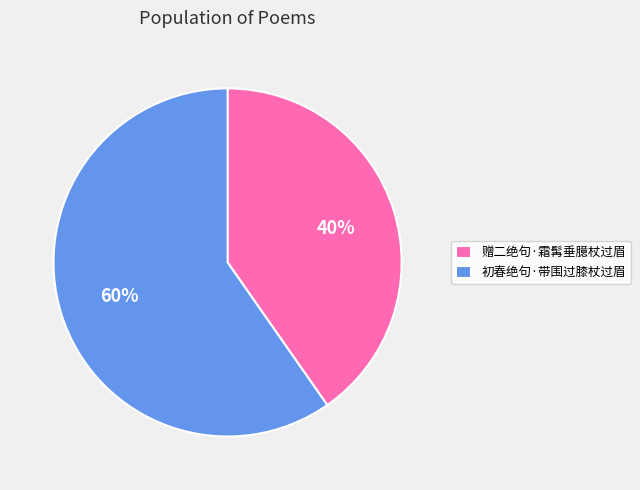

Does 赠二绝句·霜髯垂臆杖过眉 represent more than half of the total?

No